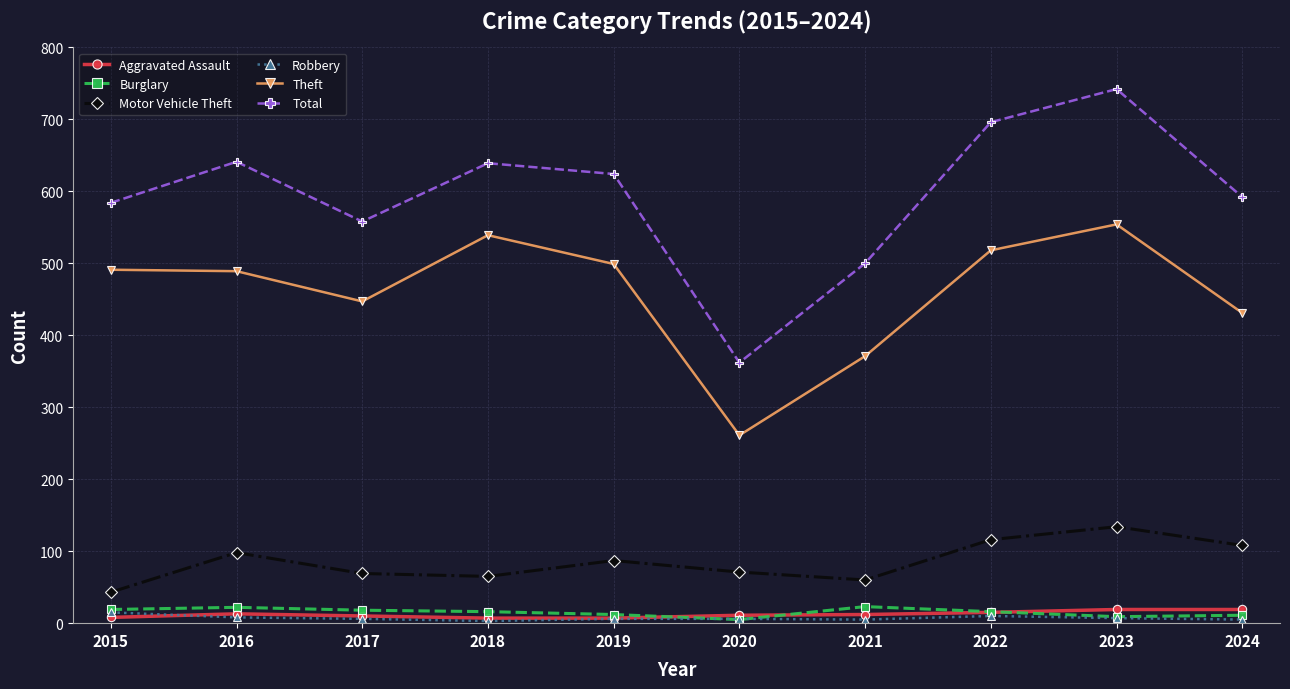

The Motor Vehicle Theft series shows 108 at 2024. True or false?

True